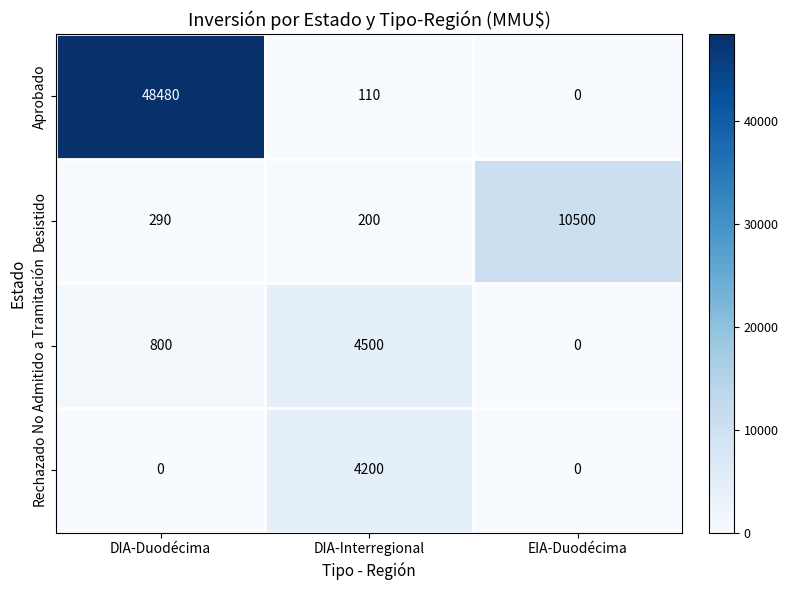

Between DIA-Interregional and EIA-Duodécima, which series saw the biggest shift?

Desistido